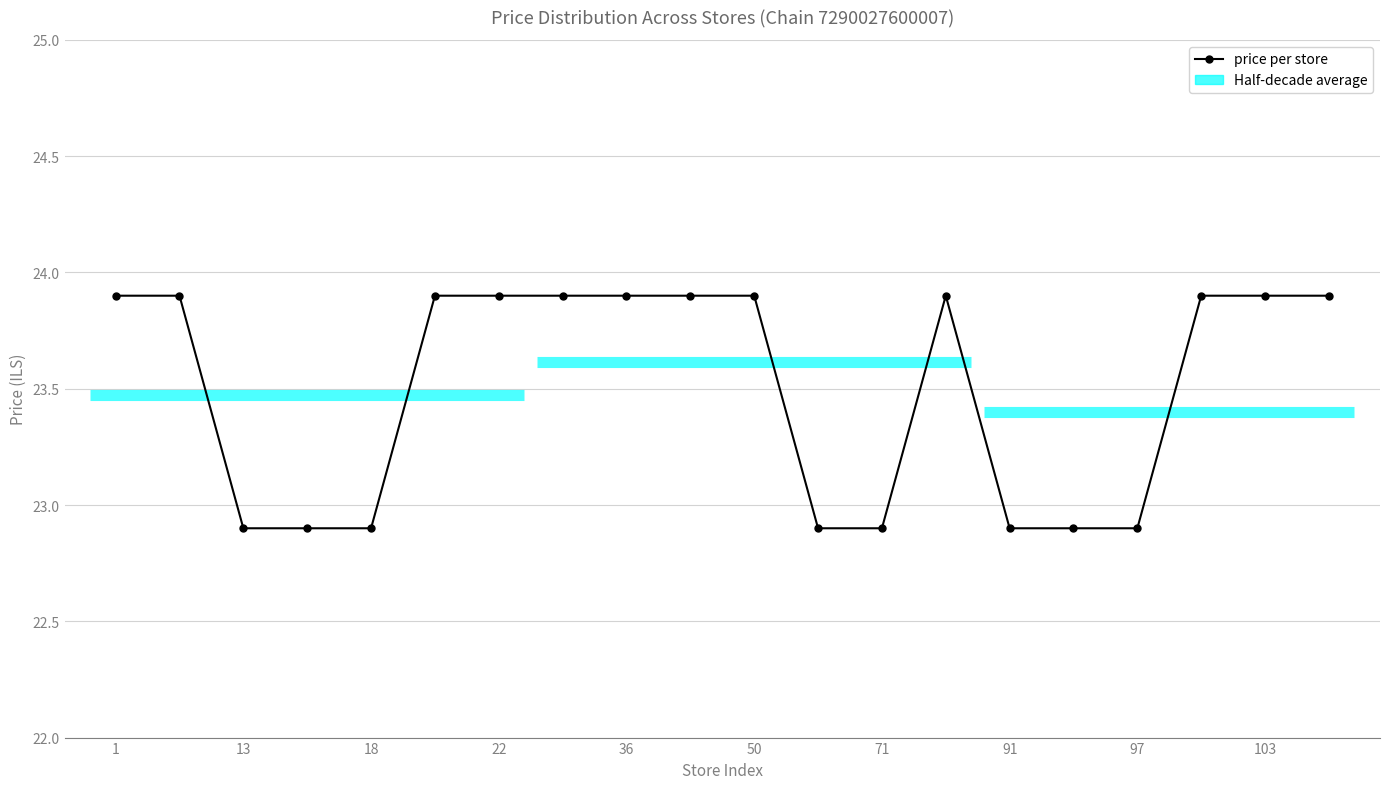

True or false: the data has more than 0 interior local peaks.

True